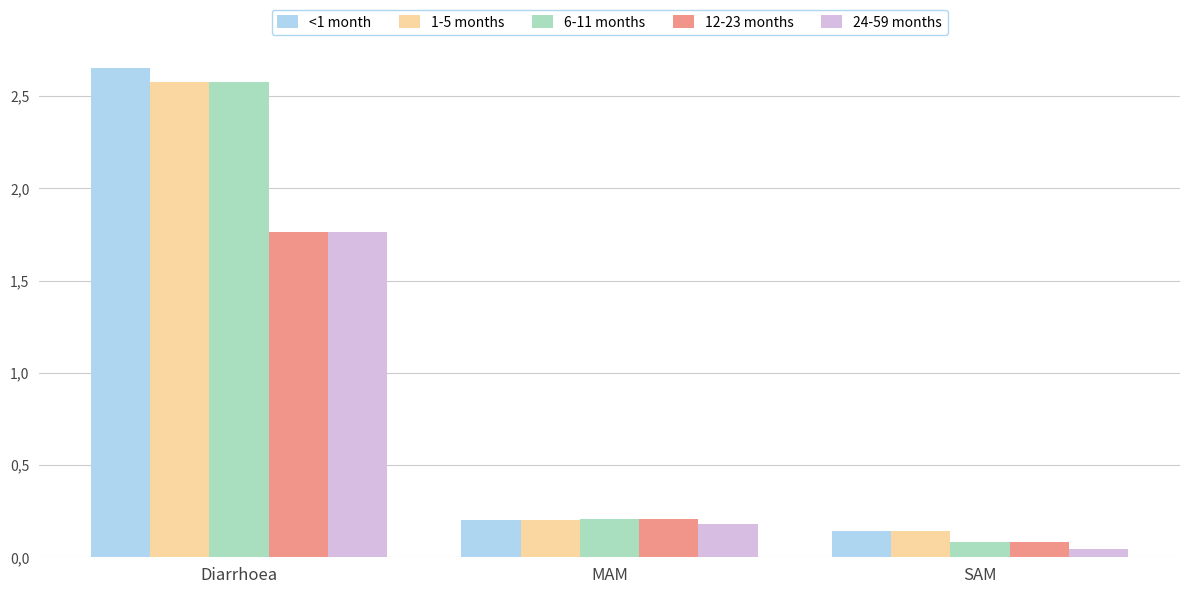

Does the chart contain stacked bars?

No